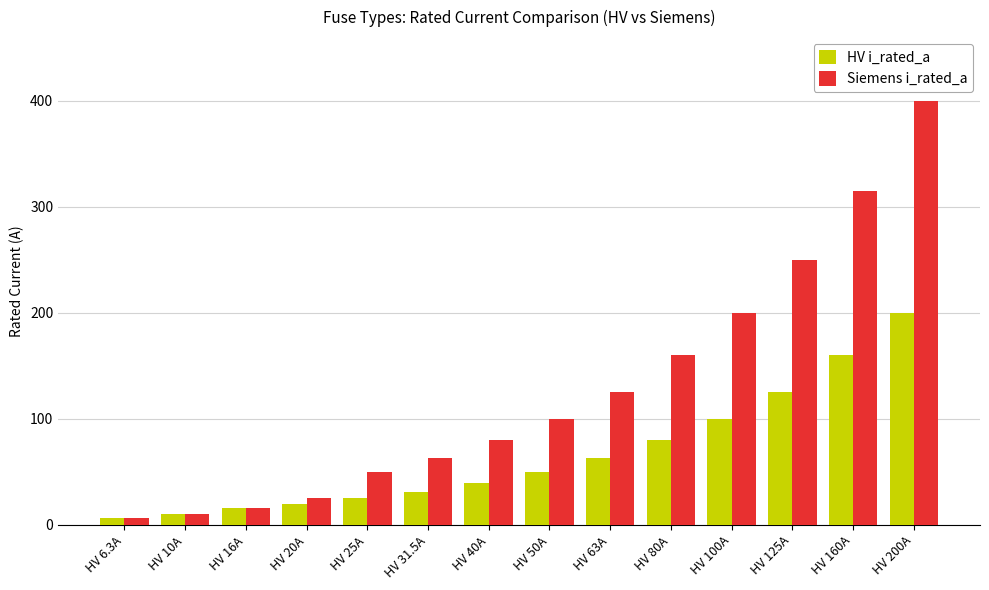

How many distinct data groups are displayed?

2